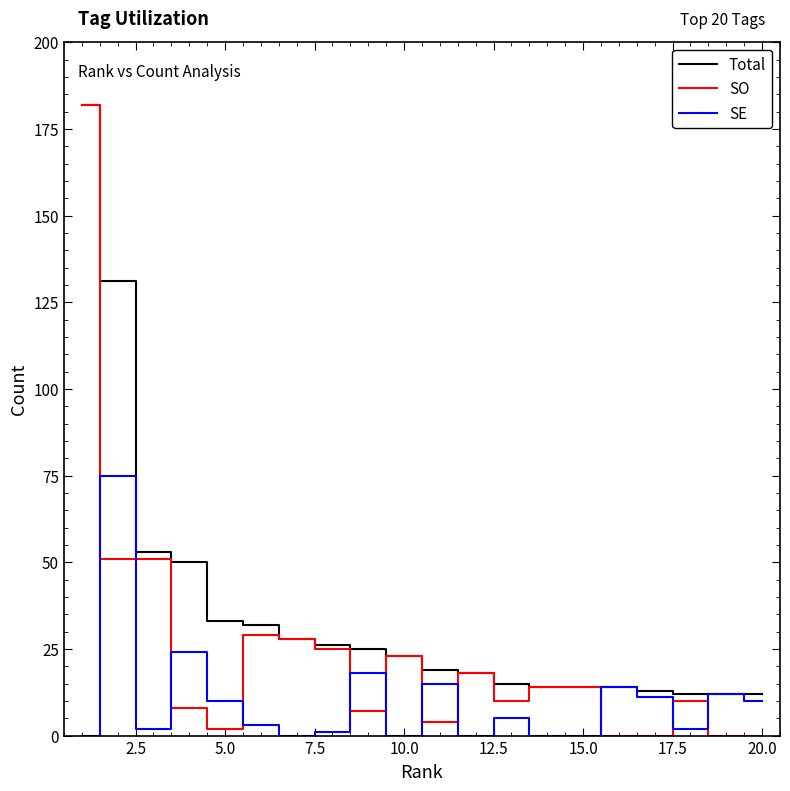

Which series has the largest total across all categories?

Total